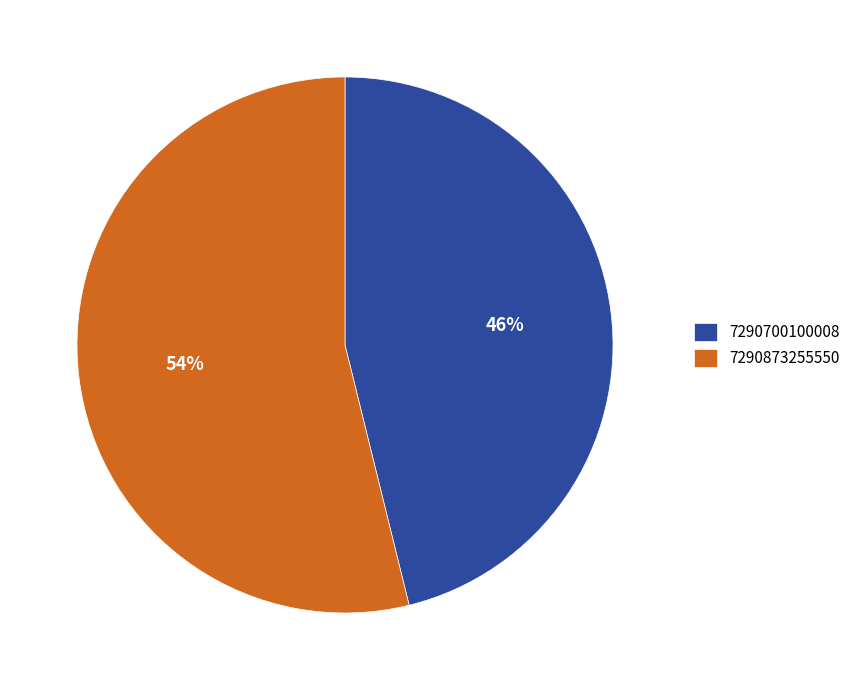

Do 7290700100008 and 7290873255550 together represent more than half of the pie?

Yes